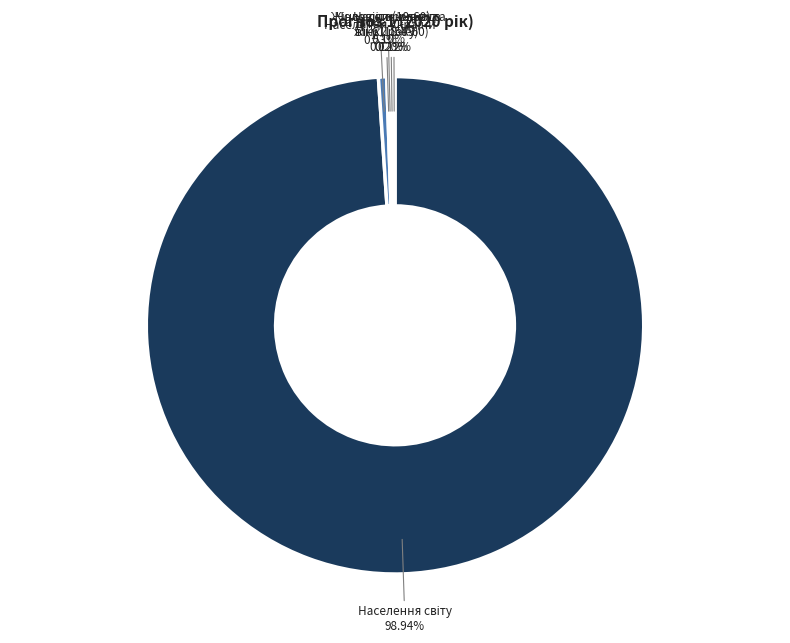

Is there a majority slice in this chart?

Yes